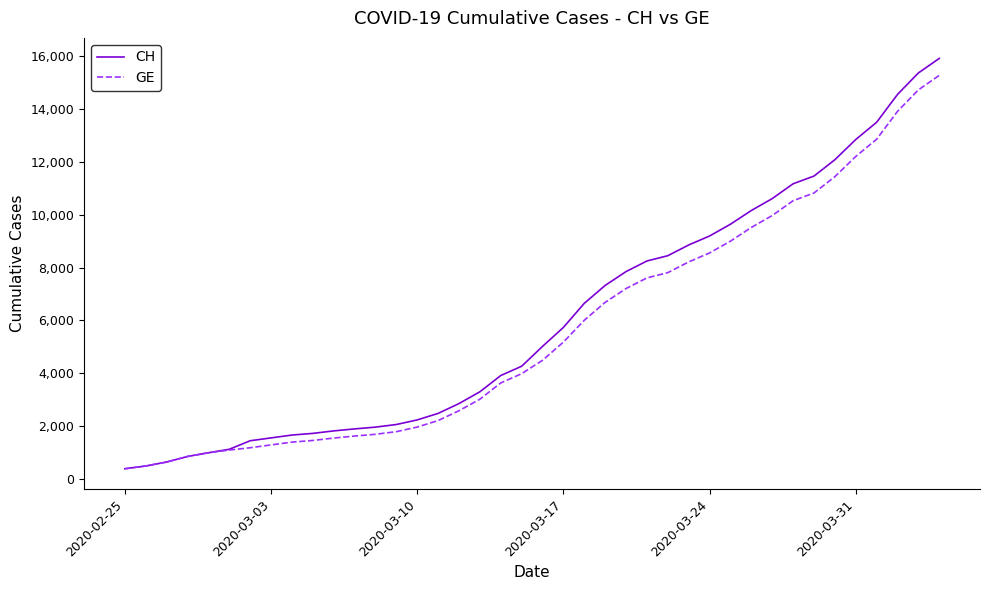

What is the highest value of the CH series?

15926